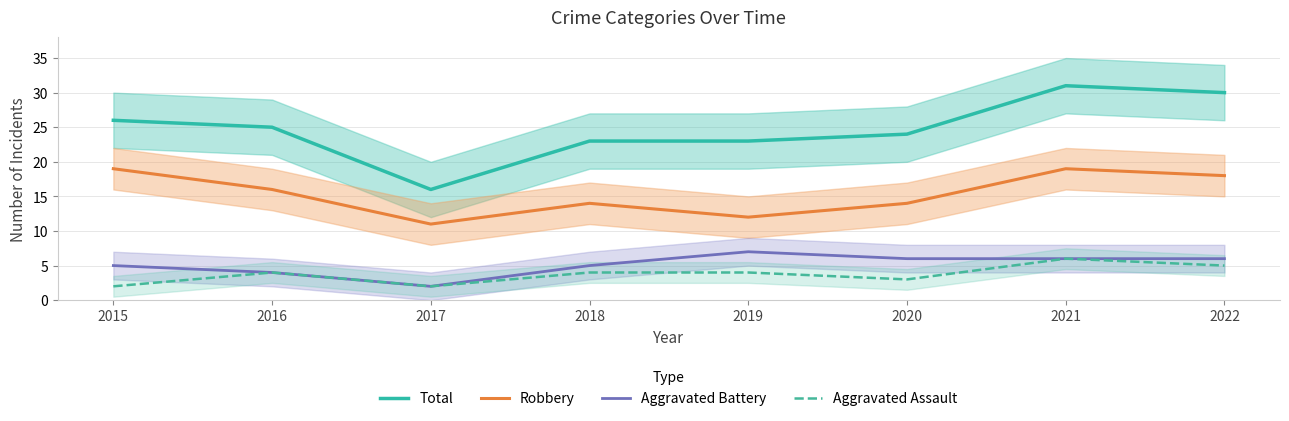

Does the chart display data point markers on the line(s)?

No